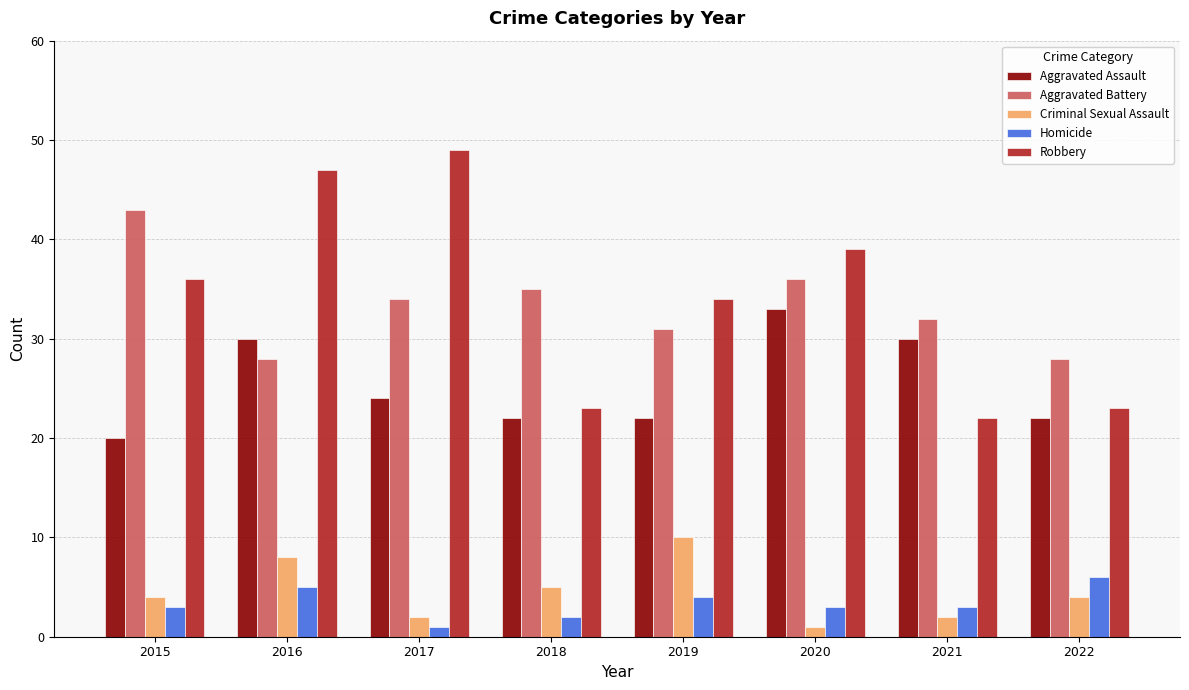

What is the smallest value displayed?

1